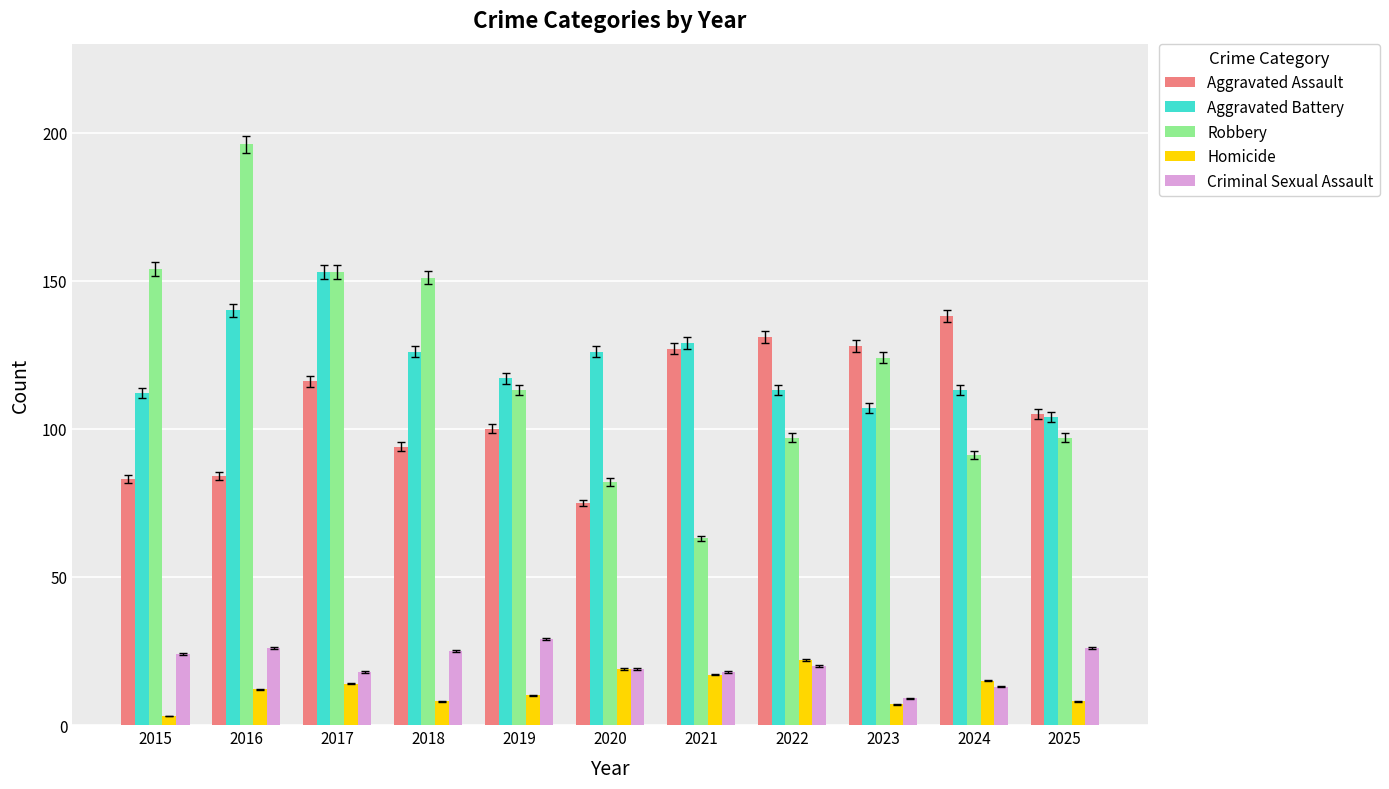

Reading left to right, extract all data points from this chart.

Aggravated Assault: 83	84	116	94	100	75	127	131	128	138	105
Aggravated Battery: 112	140	153	126	117	126	129	113	107	113	104
Robbery: 154	196	153	151	113	82	63	97	124	91	97
Homicide: 3	12	14	8	10	19	17	22	7	15	8
Criminal Sexual Assault: 24	26	18	25	29	19	18	20	9	13	26